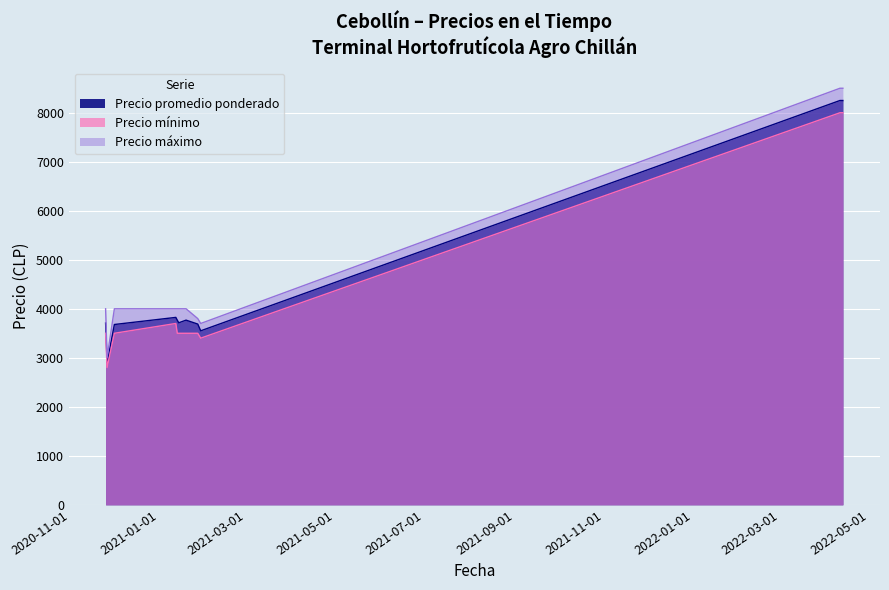

Rank the series by their maximum value, from highest to lowest.

Precio máximo, Precio promedio ponderado, Precio mínimo